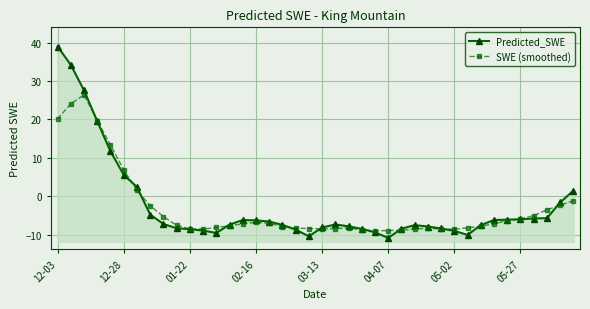

True or false: SWE (smoothed) and Predicted_SWE cross at least once.

True